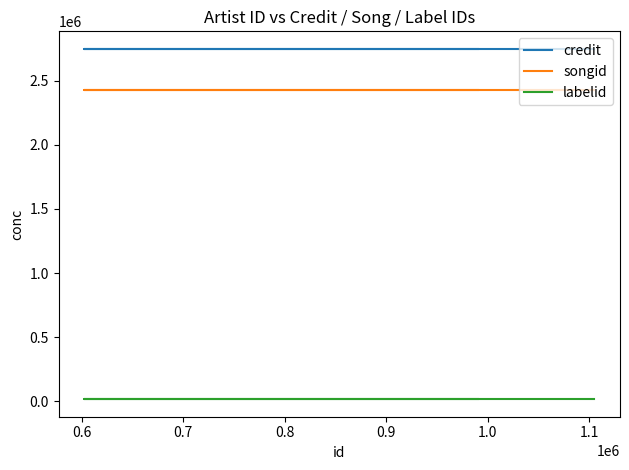

The value of labelid at 0.7 is 7222. True or false?

False